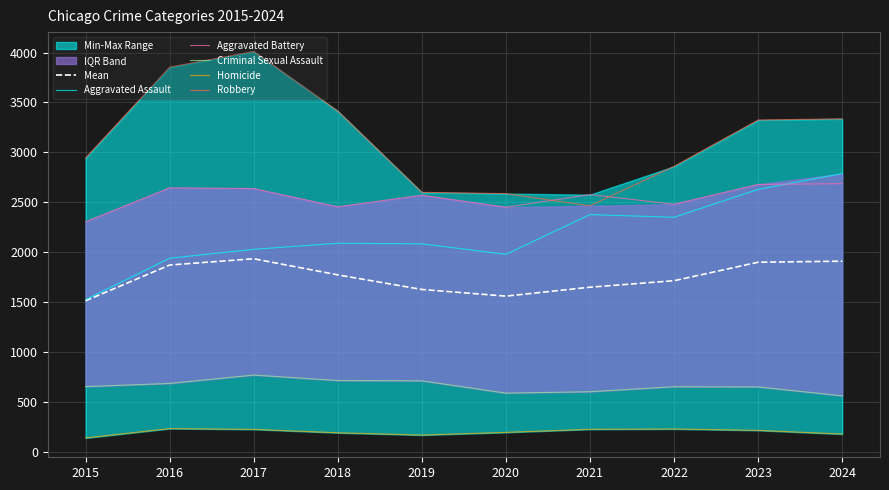

At which category does Homicide reach its first local valley?

2019